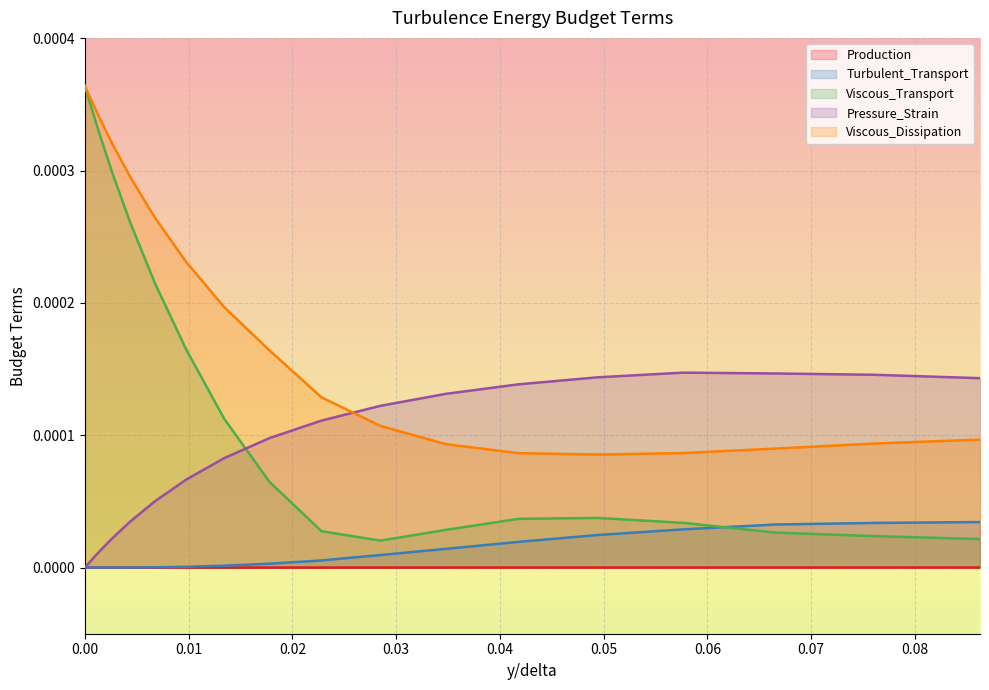

Which series has the widest spread of values?

Viscous_Transport